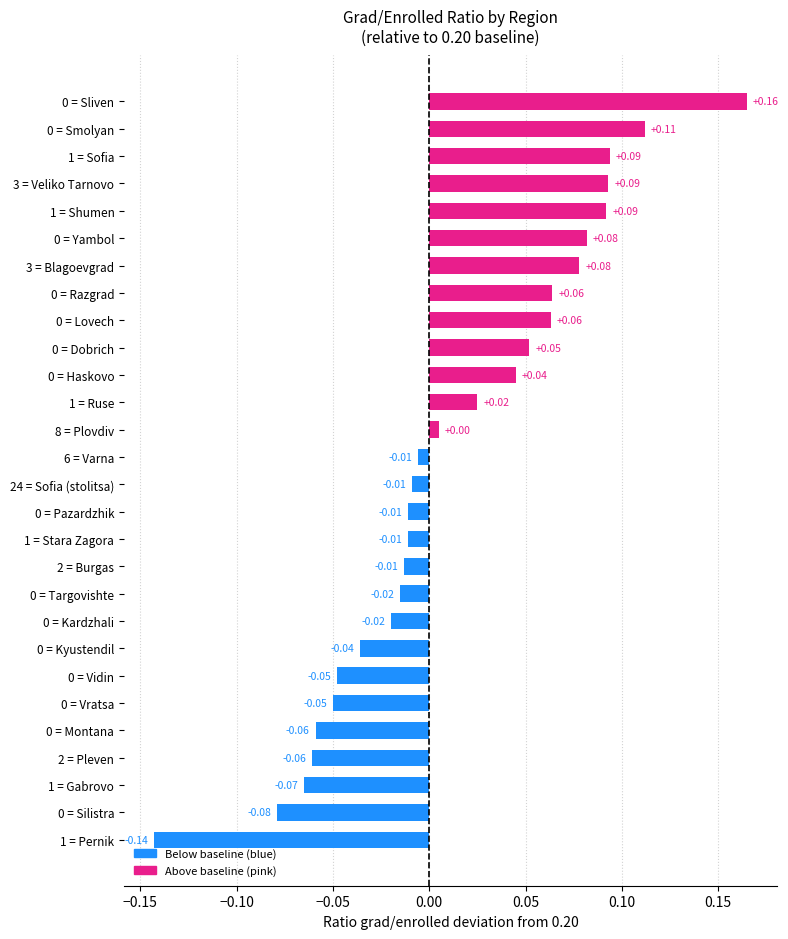

Between 24 = Sofia (stolitsa) and 1 = Pernik, which is larger?

24 = Sofia (stolitsa)